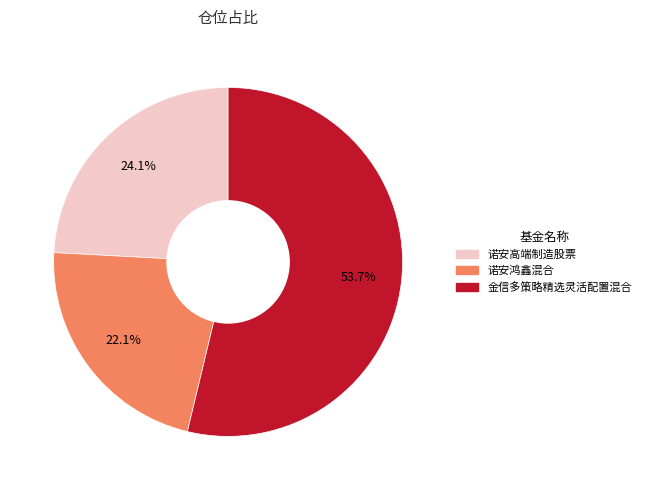

What percentage do 金信多策略精选灵活配置混合 and 诺安高端制造股票 together represent?

77.9%